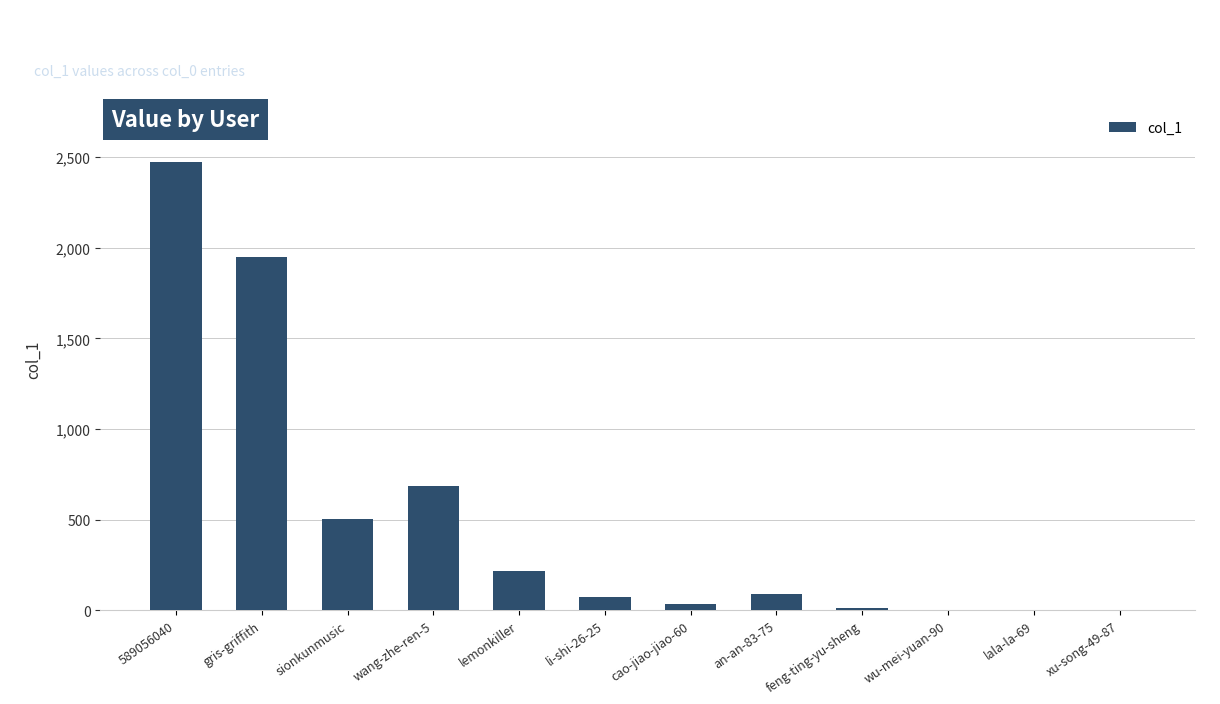

True or false: the data shows 86 at lemonkiller.

False